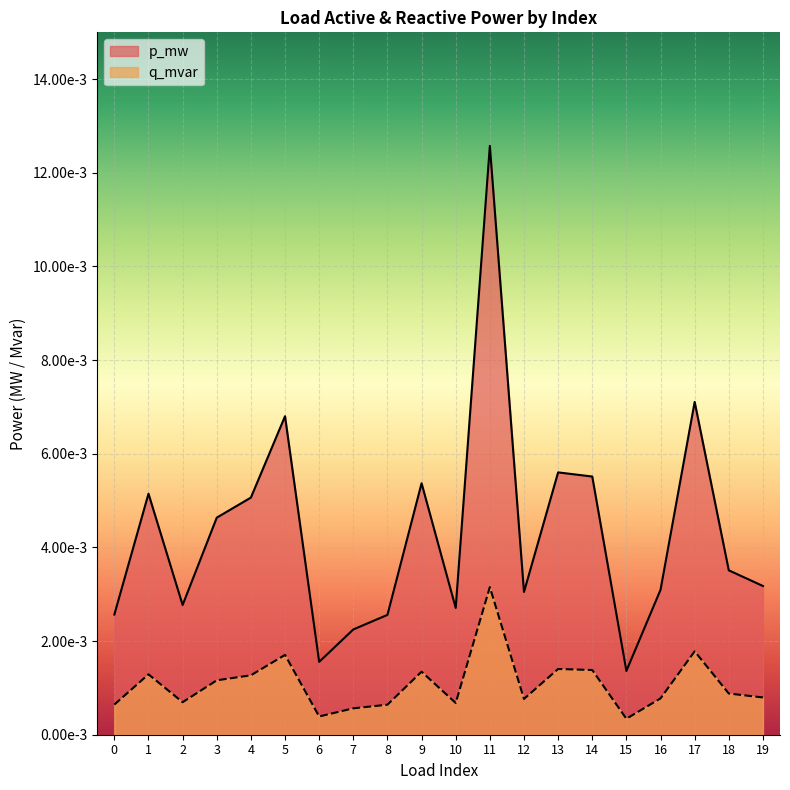

At how many categories does at least one series exceed 0?

20